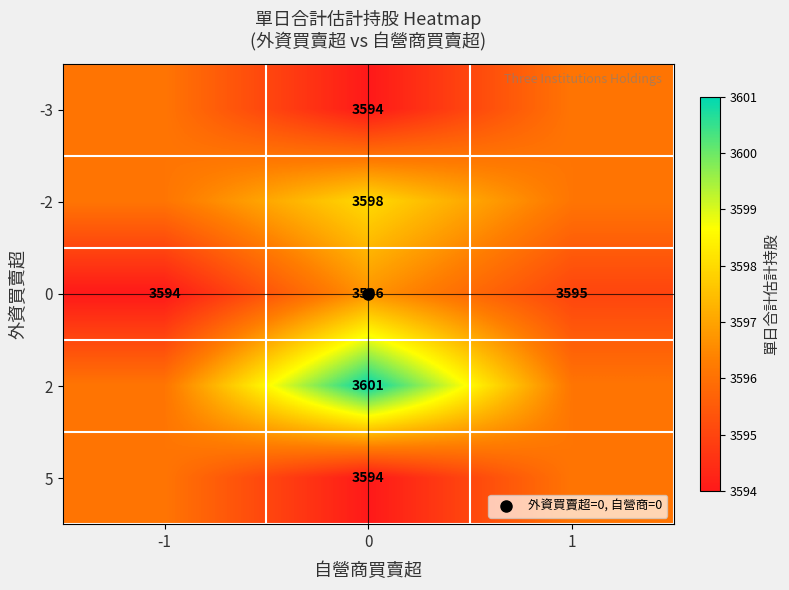

What is the difference between the highest and lowest values at 1?

1.1